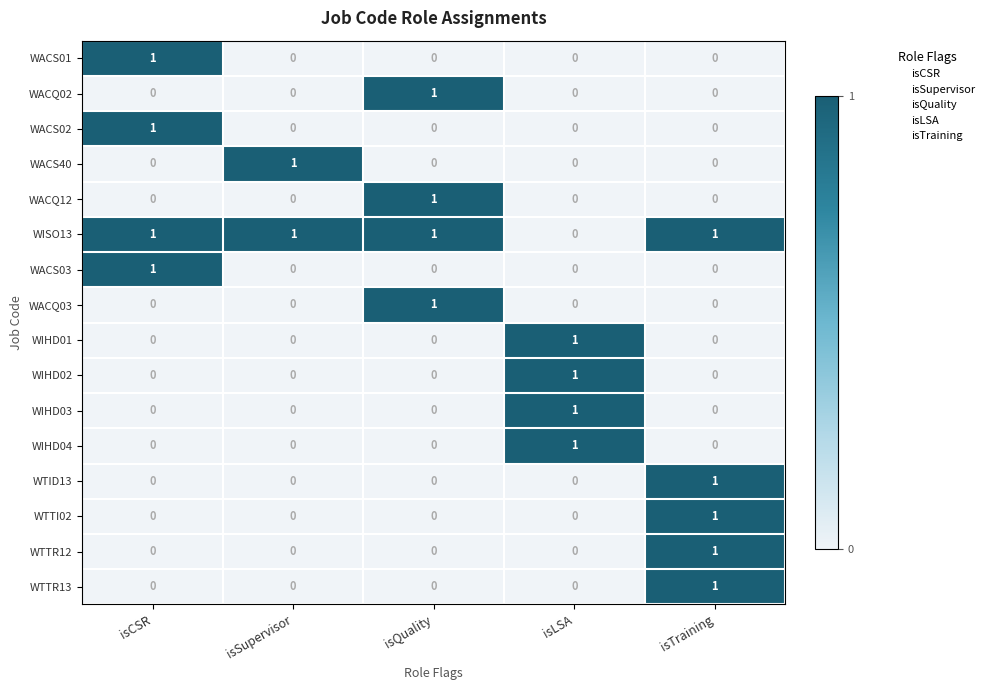

Which category has the lowest value in the WISO13 series?

isLSA